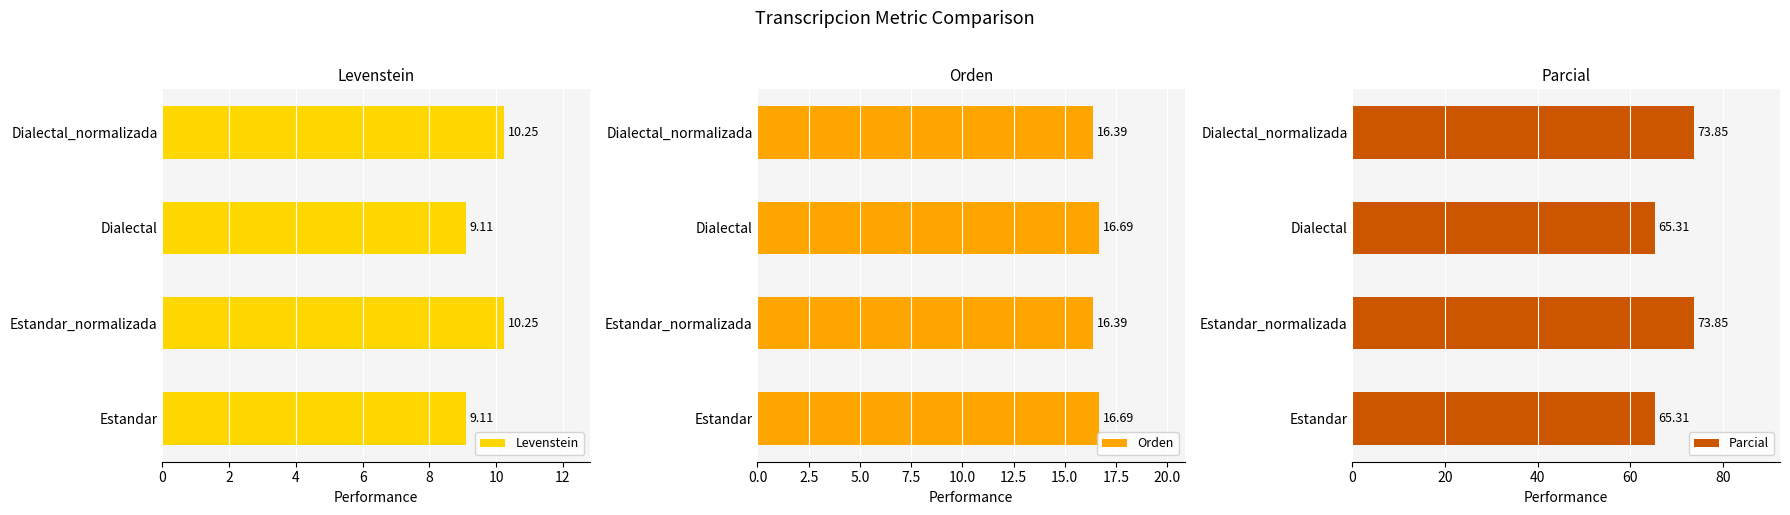

Which series has the widest spread of values?

Parcial